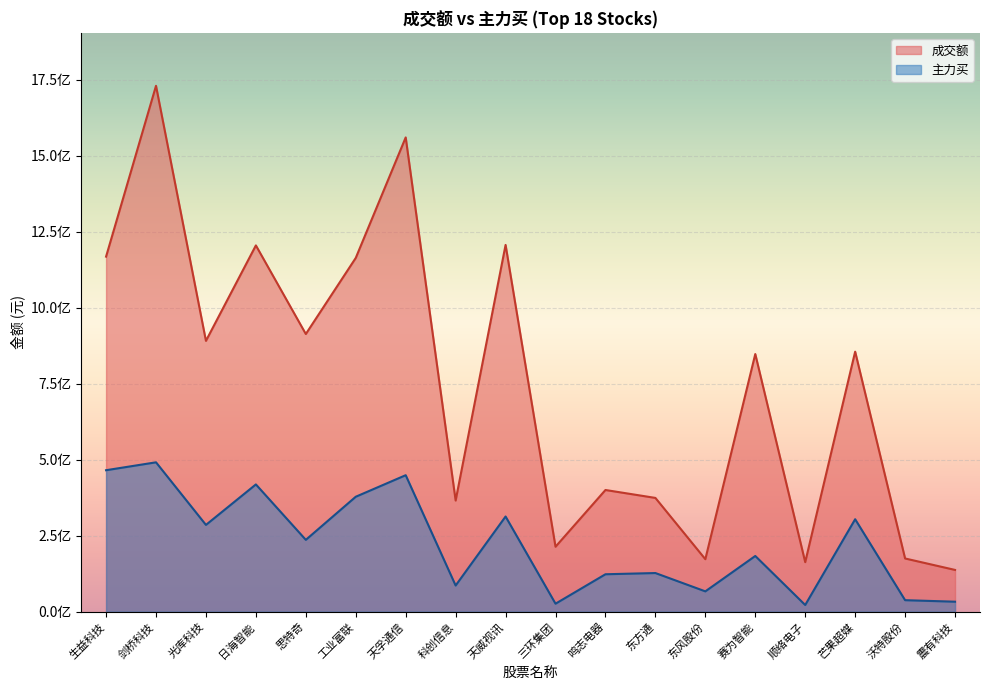

Is it true that 主力买 equals 313185684 at 天威视讯?

True